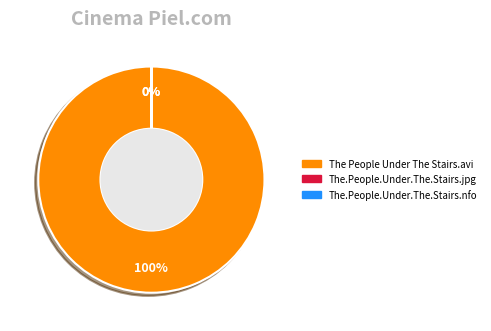

Is it true that The.People.Under.The.Stairs.nfo is 57% of the pie?

False